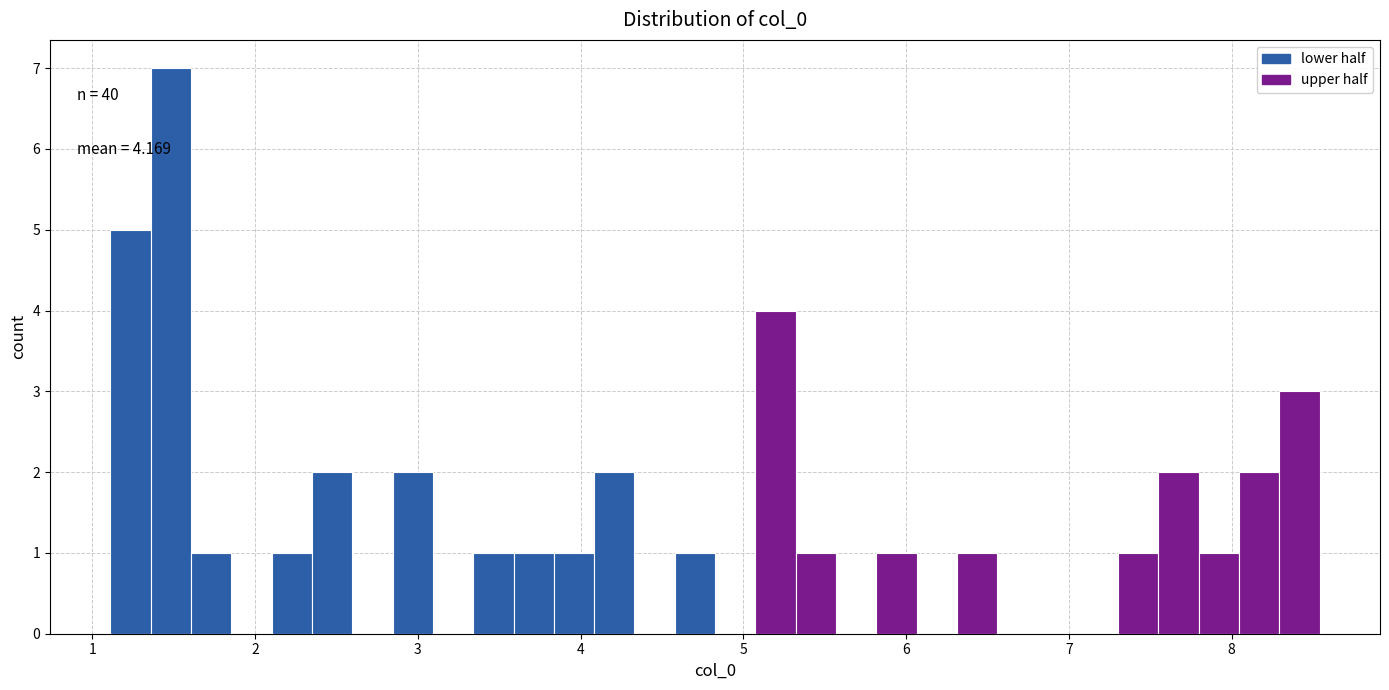

Around what value on the x-axis is the tallest bar? Give the approximate position of its centre, as read against the axis.

1.5